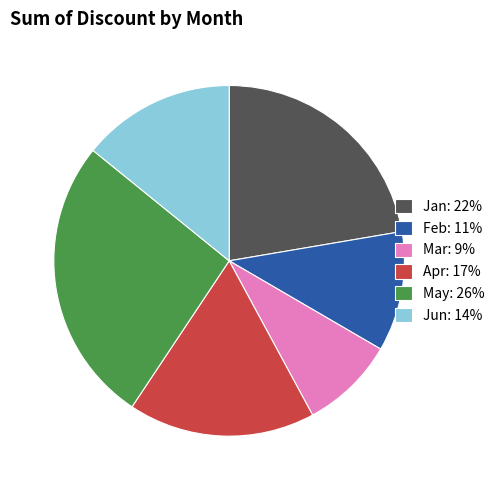

True or false: Jun: 14% accounts for 14% of the total.

True